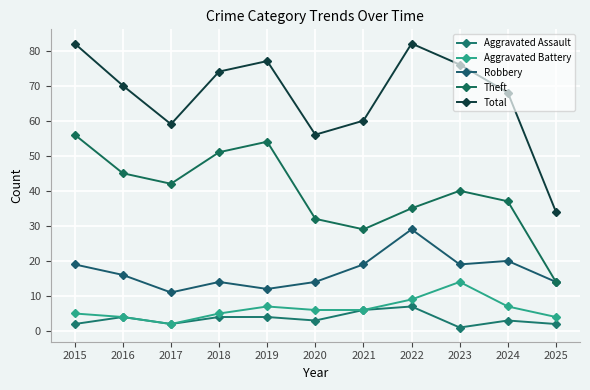

At which category does the chart reach its minimum across all series?

2023